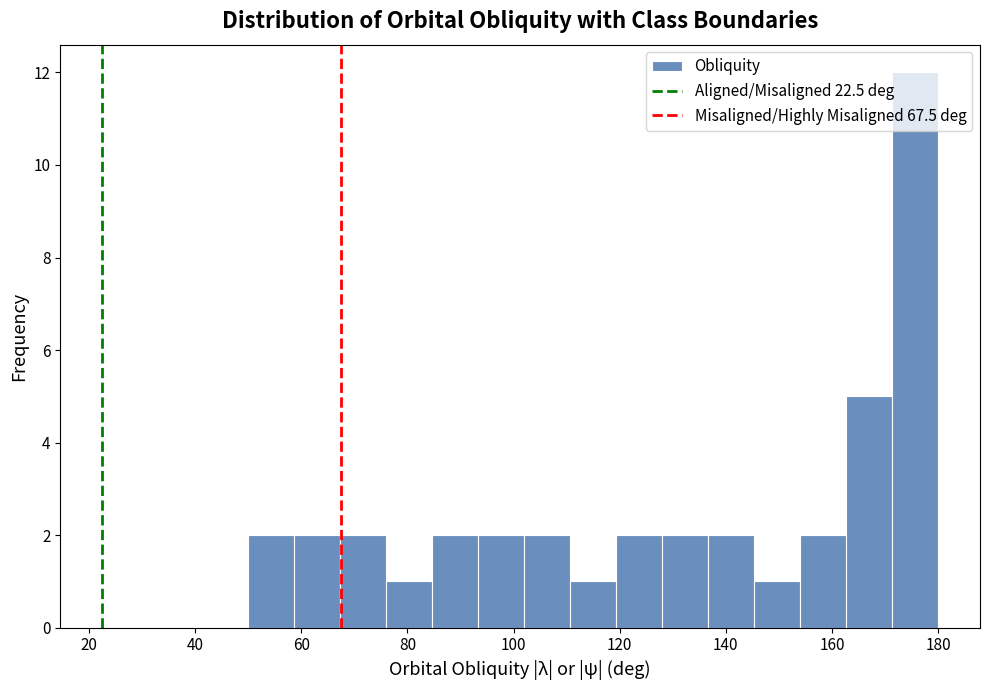

Reading left to right, list every bar in this chart as the range it spans on the x-axis followed by its height. Neither the bar edges nor the heights are printed on the chart, so give them approximately, as read against the axes.

50 to 58: 2
58 to 68: 2
68 to 76: 2
76 to 84: 1
84 to 94: 2
94 to 102: 2
102 to 110: 2
110 to 120: 1
120 to 128: 2
128 to 136: 2
136 to 146: 2
146 to 154: 1
154 to 162: 2
162 to 172: 5
172 to 180: 12